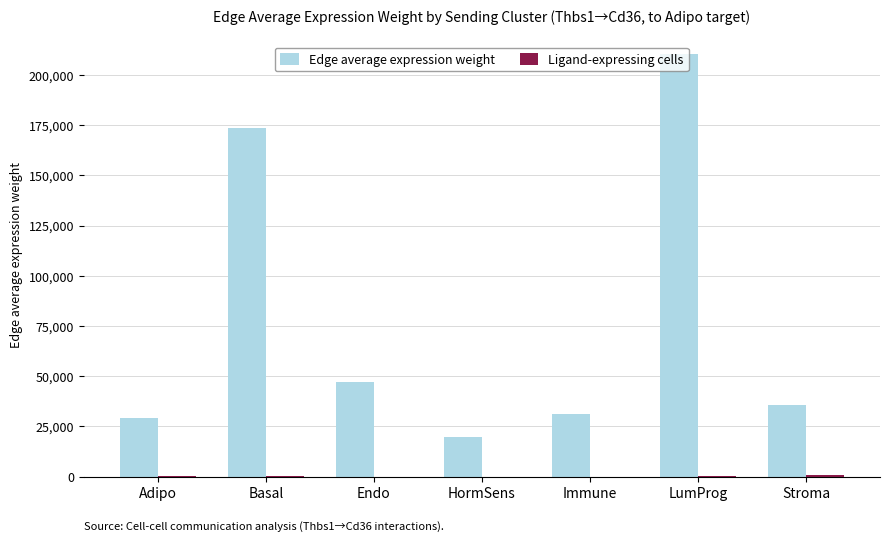

Which label corresponds to the largest value in the chart?

LumProg